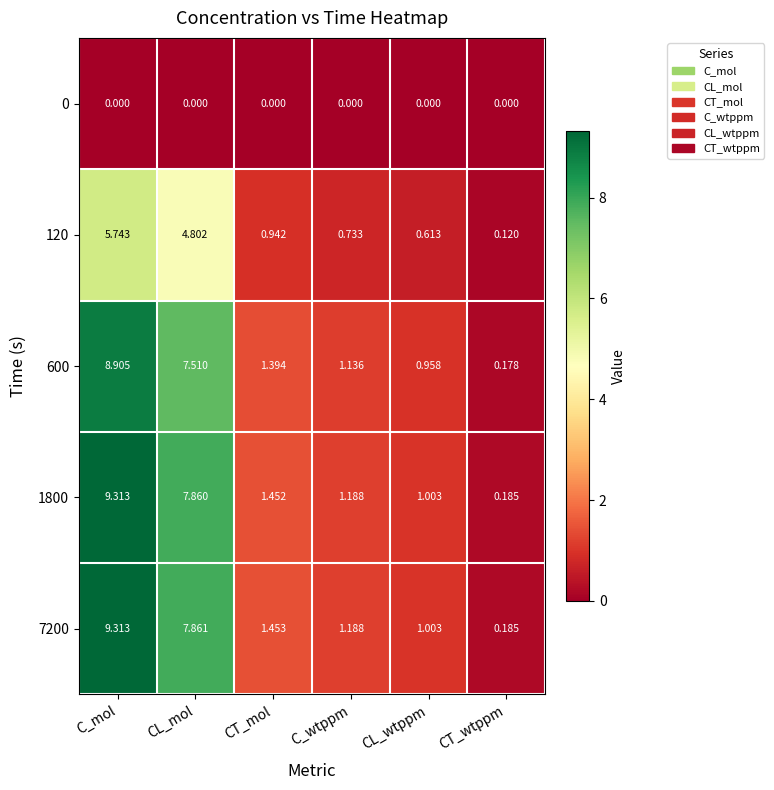

List the labels in order of 7200 value, largest first.

C_mol, CL_mol, CT_mol, C_wtppm, CL_wtppm, CT_wtppm